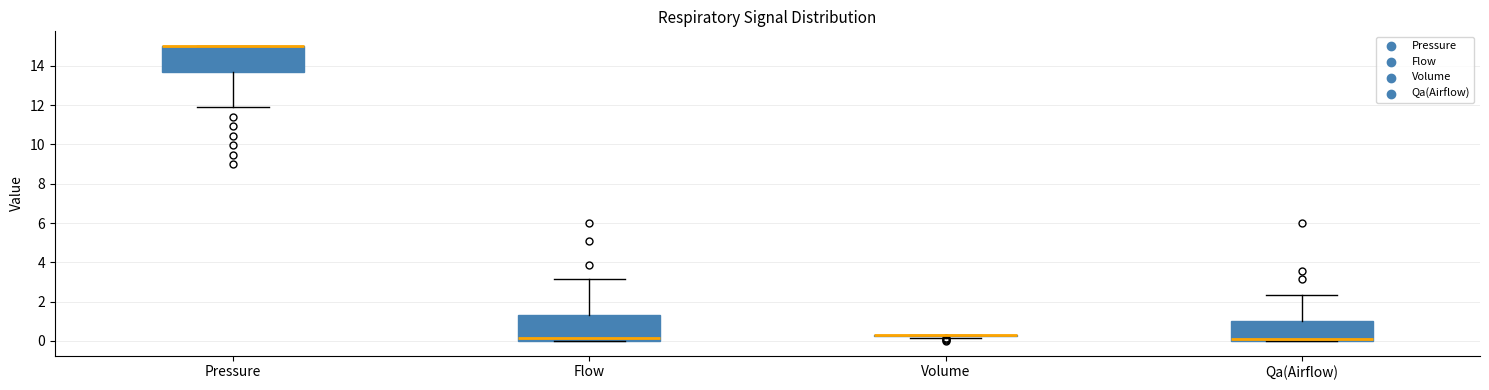

Reading left to right, read every box against the y-axis: the position of its median line, the range the box covers, and the ends of its whiskers. The values are not printed on the chart, so give them approximately, as read against the axis.

Pressure: median 15.0 (drawn on the box's upper edge), box 13.6 to 15.0, whiskers 11.8 to 15.0
Flow: median 0.2, box 0.0 to 1.4, whiskers 0.0 to 3.2
Volume: box collapsed to a line at 0.4, whiskers 0.2 to 0.4
Qa(Airflow): median 0.0 (just above the box's lower edge), box 0.0 to 1.0, whiskers 0.0 to 2.4